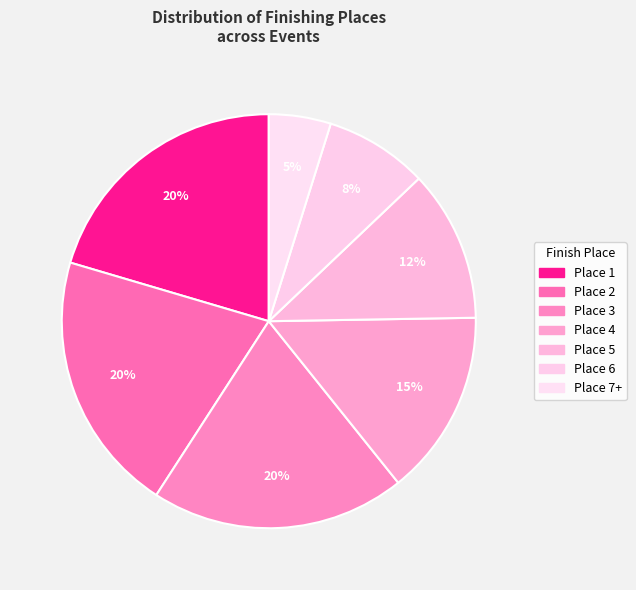

Count the number of slices in the pie.

7